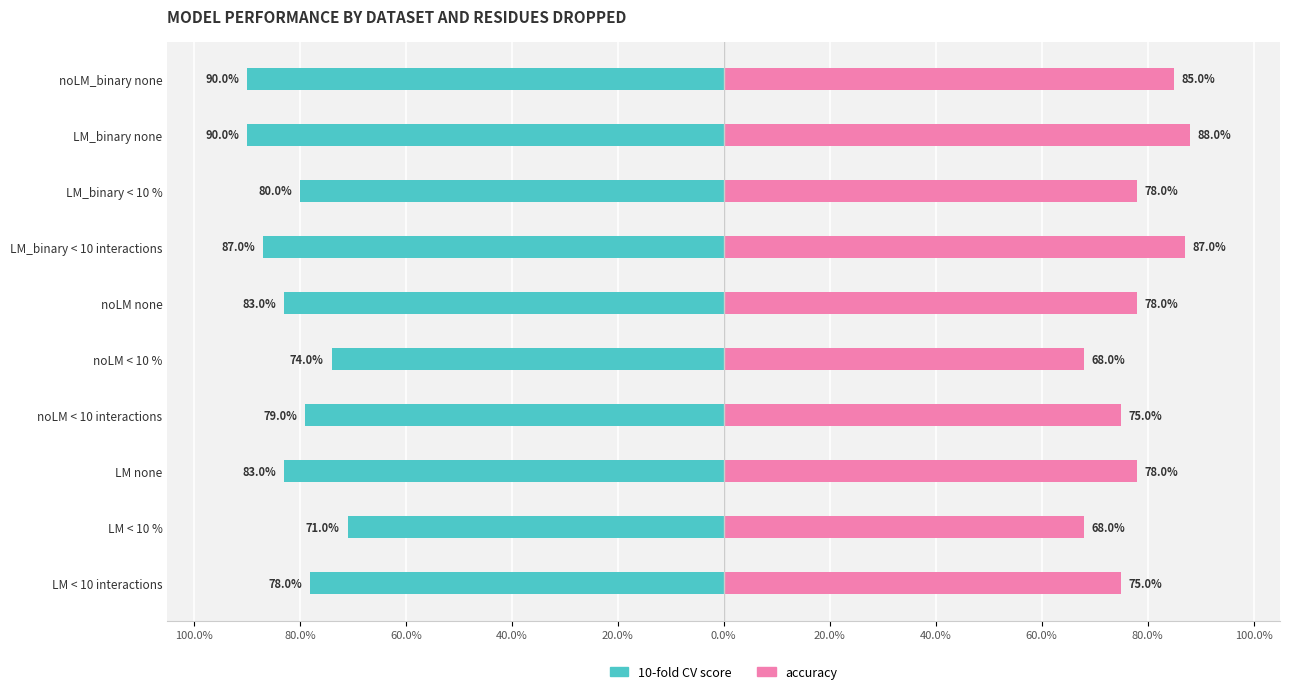

Does the chart contain stacked bars?

No